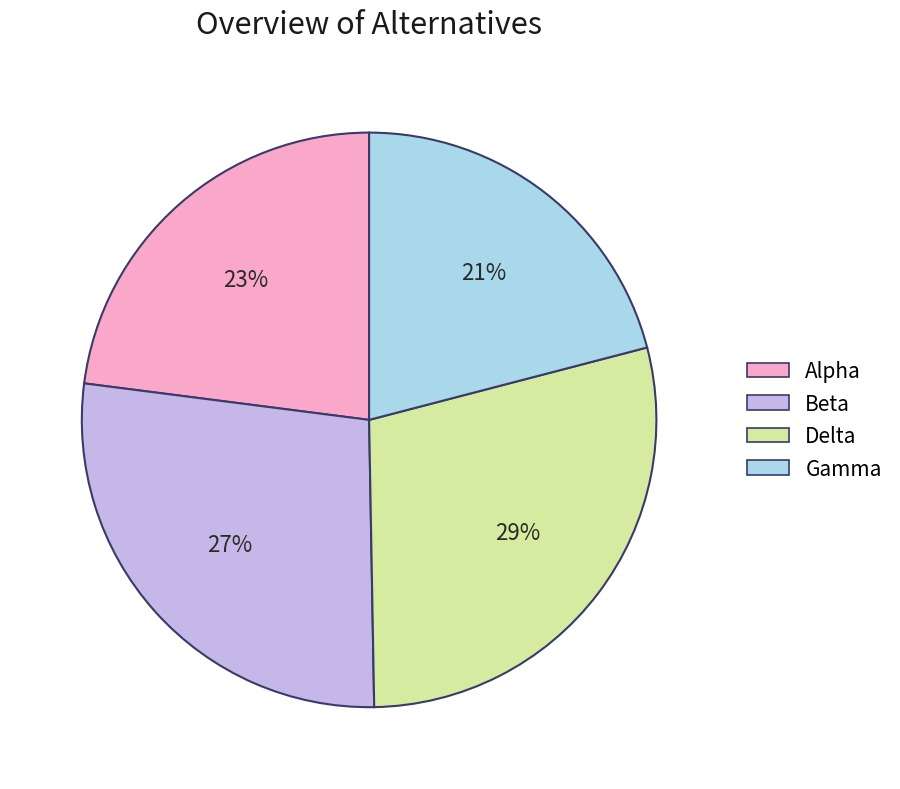

How many slices are in this pie chart?

4